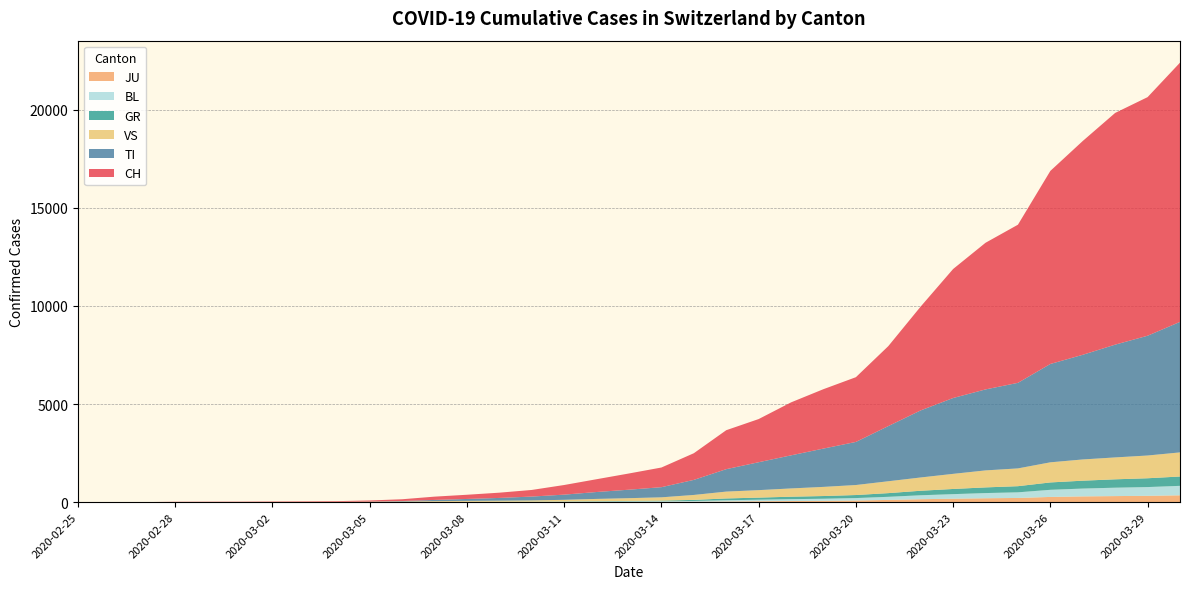

Reading left to right, list all the values displayed in this chart.

CH: 2020-02-25=0	2020-02-26=1	2020-02-27=2	2020-02-28=13	2020-02-29=15	2020-03-01=16	2020-03-02=22	2020-03-03=27	2020-03-04=35	2020-03-05=56	2020-03-06=90	2020-03-07=168	2020-03-08=214	2020-03-09=268	2020-03-10=337	2020-03-11=491	2020-03-12=652	2020-03-13=827	2020-03-14=1002	2020-03-15=1359	2020-03-16=1986	2020-03-17=2200	2020-03-18=2700	2020-03-19=3028	2020-03-20=3300	2020-03-21=4075	2020-03-22=5294	2020-03-23=6575	2020-03-24=7474	2020-03-25=8060	2020-03-26=9840	2020-03-27=10897	2020-03-28=11811	2020-03-29=12161	2020-03-30=13213
TI: 2020-02-25=0	2020-02-26=0	2020-02-27=0	2020-02-28=0	2020-02-29=0	2020-03-01=0	2020-03-02=0	2020-03-03=0	2020-03-04=0	2020-03-05=7	2020-03-06=27	2020-03-07=61	2020-03-08=98	2020-03-09=140	2020-03-10=197	2020-03-11=264	2020-03-12=352	2020-03-13=432	2020-03-14=517	2020-03-15=768	2020-03-16=1143	2020-03-17=1423	2020-03-18=1687	2020-03-19=1953	2020-03-20=2196	2020-03-21=2812	2020-03-22=3419	2020-03-23=3866	2020-03-24=4128	2020-03-25=4361	2020-03-26=5013	2020-03-27=5335	2020-03-28=5748	2020-03-29=6105	2020-03-30=6652
GR: 2020-02-25=0	2020-02-26=0	2020-02-27=0	2020-02-28=0	2020-02-29=0	2020-03-01=0	2020-03-02=0	2020-03-03=0	2020-03-04=1	2020-03-05=1	2020-03-06=2	2020-03-07=4	2020-03-08=5	2020-03-09=7	2020-03-10=8	2020-03-11=12	2020-03-12=19	2020-03-13=22	2020-03-14=31	2020-03-15=54	2020-03-16=92	2020-03-17=107	2020-03-18=126	2020-03-19=138	2020-03-20=155	2020-03-21=188	2020-03-22=230	2020-03-23=264	2020-03-24=289	2020-03-25=313	2020-03-26=376	2020-03-27=401	2020-03-28=427	2020-03-29=449	2020-03-30=476
VS: 2020-02-25=0	2020-02-26=0	2020-02-27=0	2020-02-28=6	2020-02-29=6	2020-03-01=7	2020-03-02=10	2020-03-03=12	2020-03-04=14	2020-03-05=19	2020-03-06=24	2020-03-07=39	2020-03-08=49	2020-03-09=54	2020-03-10=63	2020-03-11=84	2020-03-12=117	2020-03-13=140	2020-03-14=167	2020-03-15=252	2020-03-16=349	2020-03-17=381	2020-03-18=421	2020-03-19=466	2020-03-20=510	2020-03-21=605	2020-03-22=677	2020-03-23=770	2020-03-24=866	2020-03-25=906	2020-03-26=1025	2020-03-27=1082	2020-03-28=1116	2020-03-29=1159	2020-03-30=1229
JU: 2020-02-25=0	2020-02-26=0	2020-02-27=1	2020-02-28=1	2020-02-29=1	2020-03-01=1	2020-03-02=1	2020-03-03=1	2020-03-04=2	2020-03-05=2	2020-03-06=3	2020-03-07=5	2020-03-08=5	2020-03-09=6	2020-03-10=6	2020-03-11=7	2020-03-12=10	2020-03-13=14	2020-03-14=16	2020-03-15=19	2020-03-16=35	2020-03-17=48	2020-03-18=58	2020-03-19=69	2020-03-20=85	2020-03-21=115	2020-03-22=151	2020-03-23=177	2020-03-24=200	2020-03-25=215	2020-03-26=267	2020-03-27=295	2020-03-28=310	2020-03-29=324	2020-03-30=350
BL: 2020-02-25=0	2020-02-26=0	2020-02-27=0	2020-02-28=0	2020-02-29=1	2020-03-01=1	2020-03-02=1	2020-03-03=1	2020-03-04=1	2020-03-05=2	2020-03-06=3	2020-03-07=5	2020-03-08=7	2020-03-09=9	2020-03-10=12	2020-03-11=17	2020-03-12=20	2020-03-13=28	2020-03-14=33	2020-03-15=43	2020-03-16=63	2020-03-17=77	2020-03-18=95	2020-03-19=106	2020-03-20=124	2020-03-21=158	2020-03-22=201	2020-03-23=232	2020-03-24=264	2020-03-25=287	2020-03-26=363	2020-03-27=399	2020-03-28=428	2020-03-29=446	2020-03-30=482